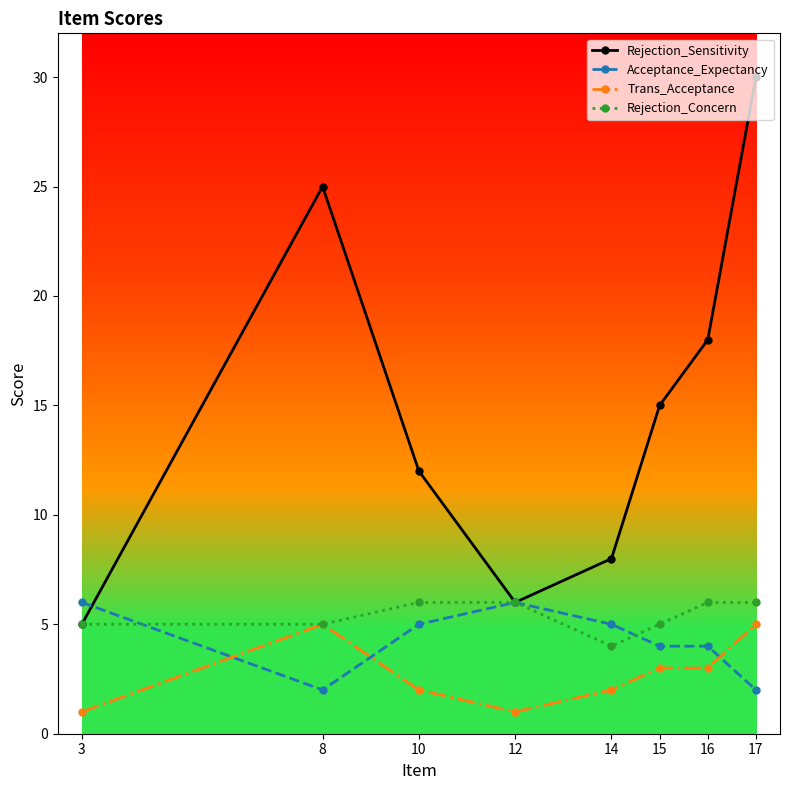

What is the minimum value for Rejection_Sensitivity?

5